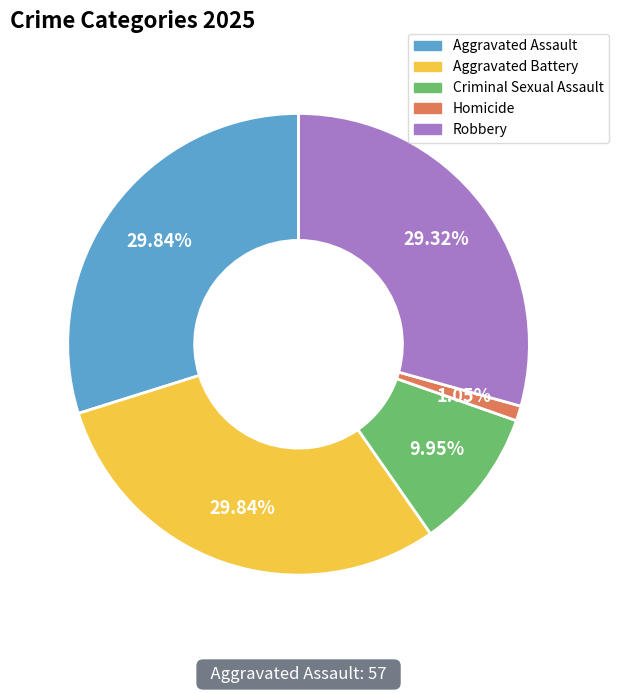

How many slices are in this pie chart?

5